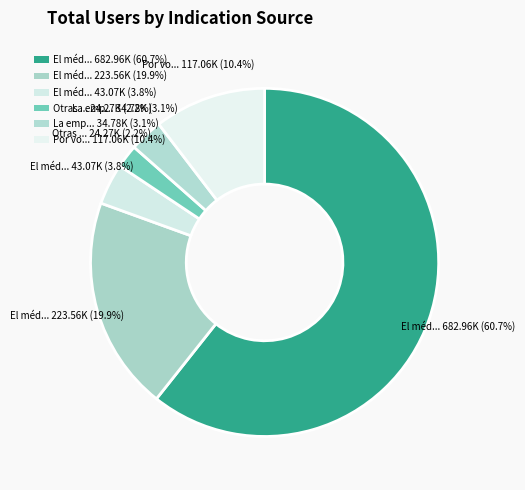

Count the number of slices in the pie.

6